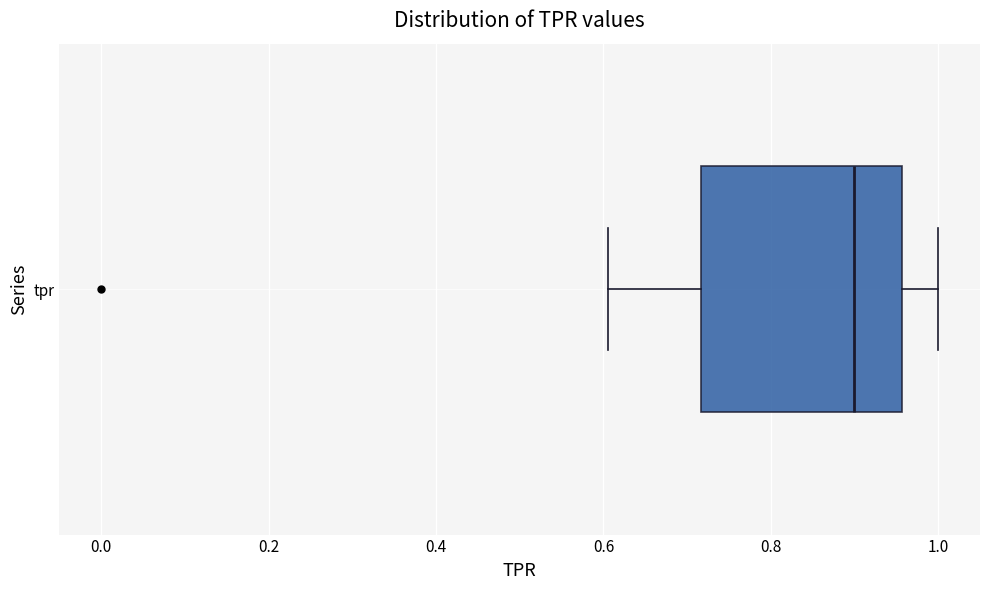

Read this box plot against the x-axis: the position of the median line, the range covered by the box, and the ends of both whiskers. The values are not printed on the chart, so give them approximately, as read against the axis.

median 0.90, box 0.72 to 0.96, whiskers 0.60 to 1.00